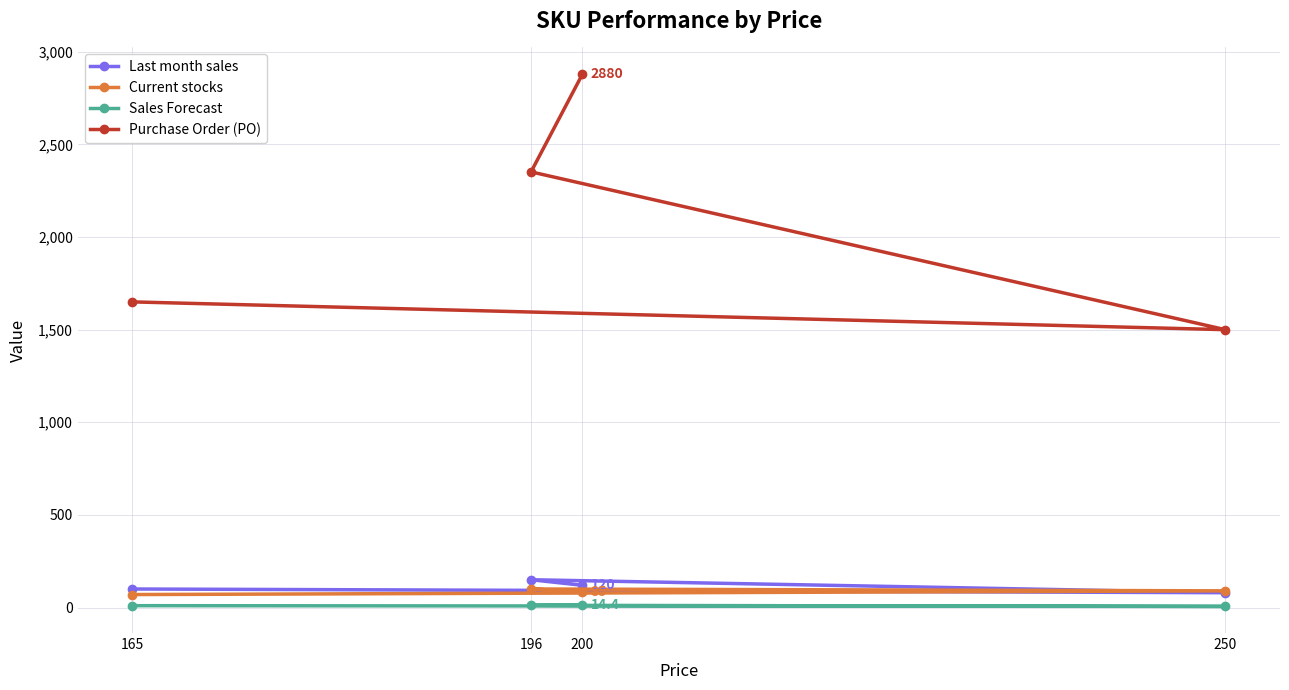

What is the difference between the highest and lowest values at 165?

1640.0